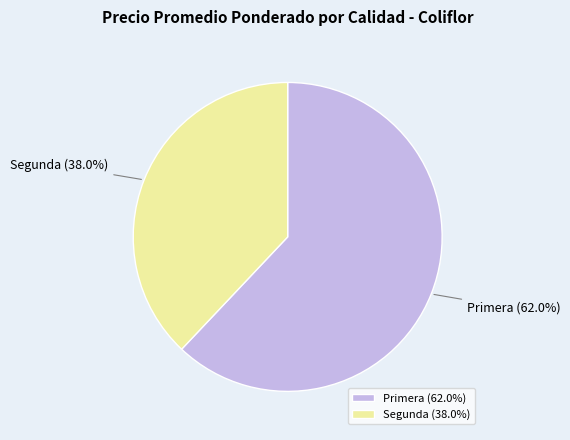

Is there any slice that represents more than half of the pie?

Yes